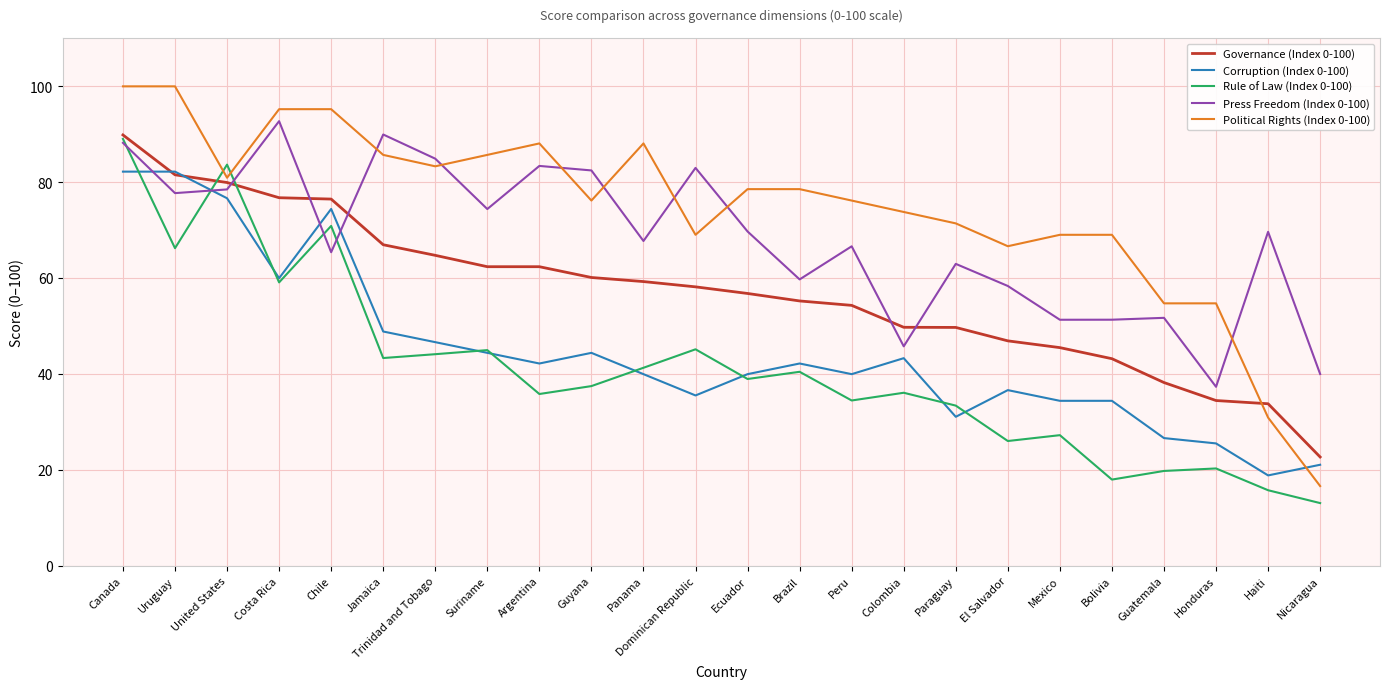

What is the approximate value of Governance (Index 0-100) at Costa Rica?

76.8